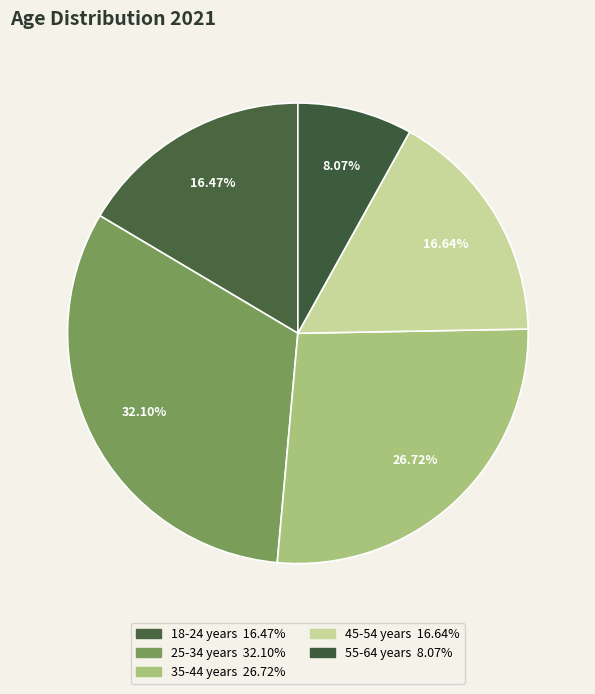

How many slices are in this pie chart?

5